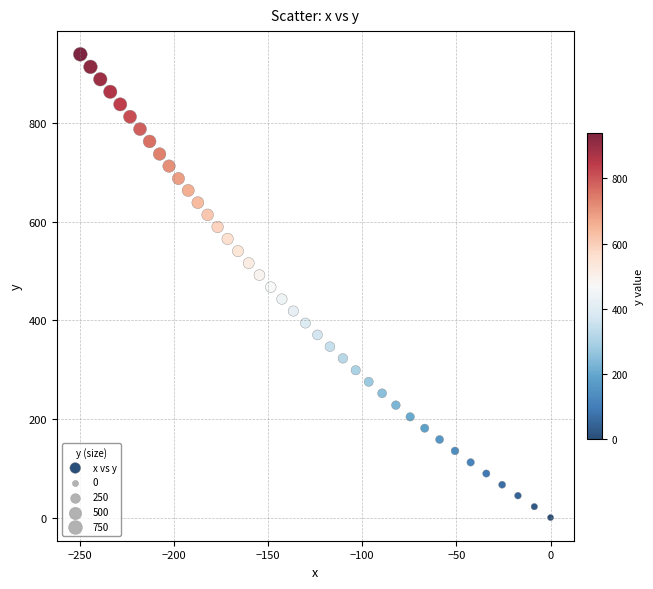

What is the range of X values (max minus min)?

249.6